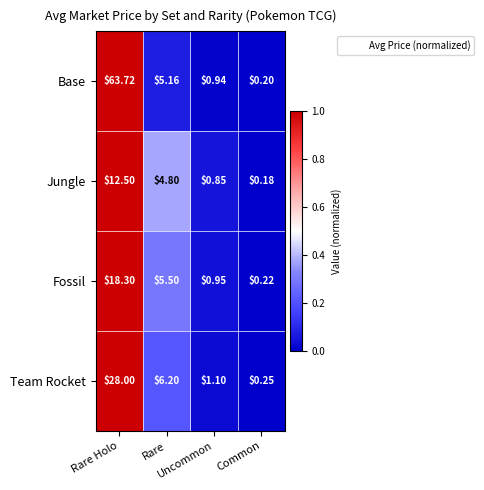

At which category is the sum across all series the highest?

Rare Holo